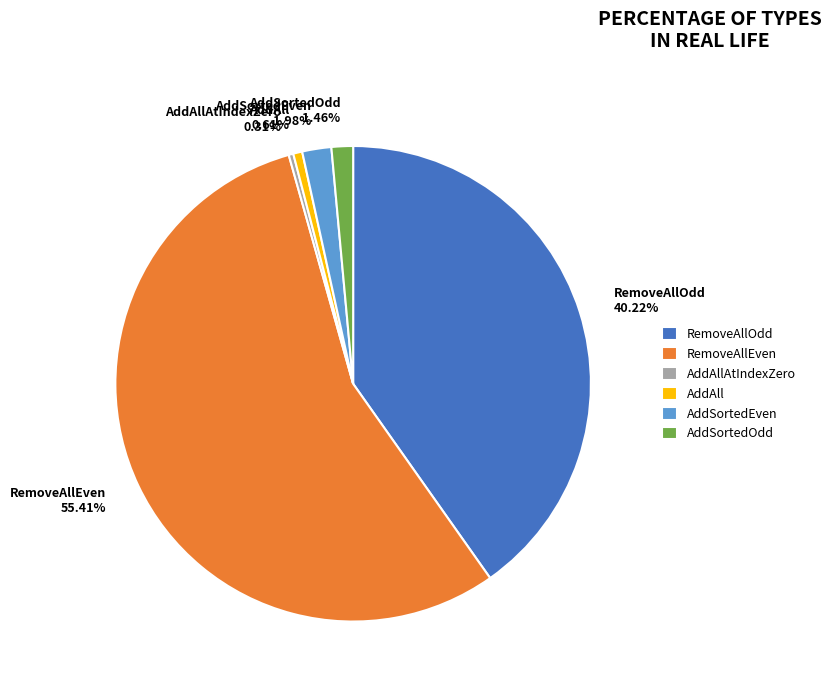

How many segments does this pie chart have?

6